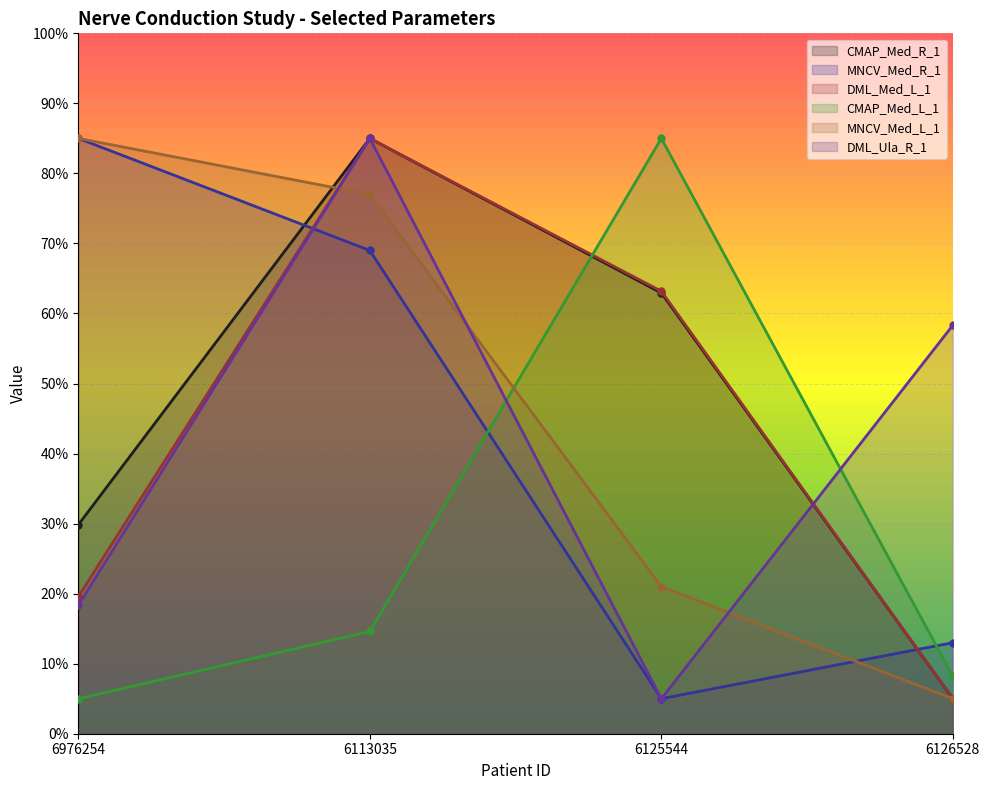

What is the total value across all series at 6126528?

94.5